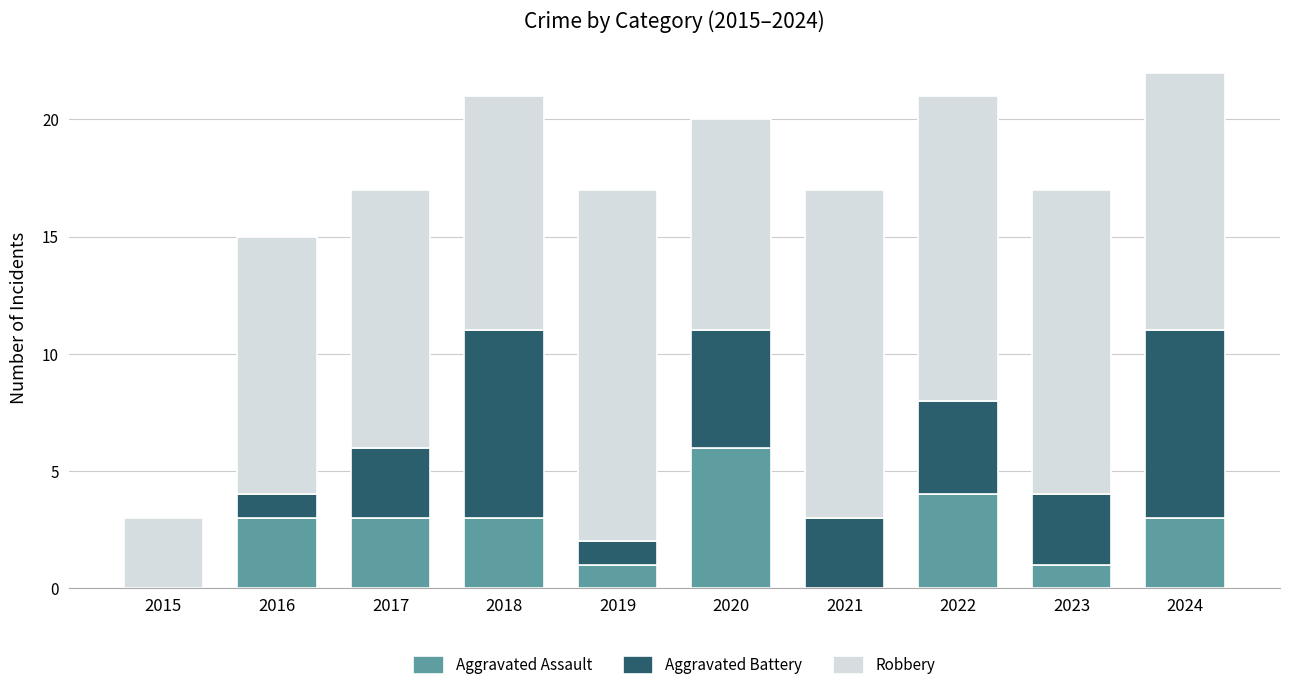

Count the number of categories in the chart.

10